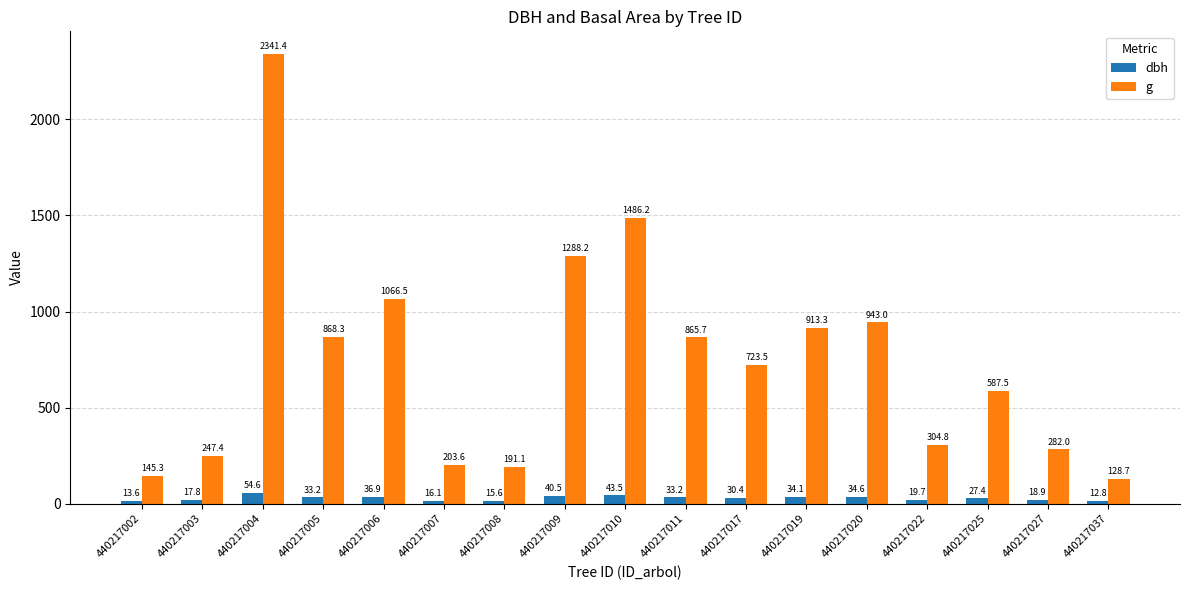

What value does the dbh series have at 440217003?

17.8